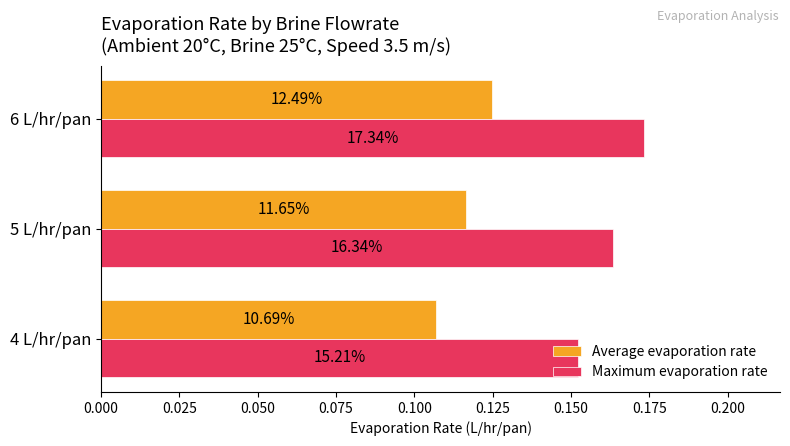

What are all the series names shown in the legend?

Average evaporation rate, Maximum evaporation rate